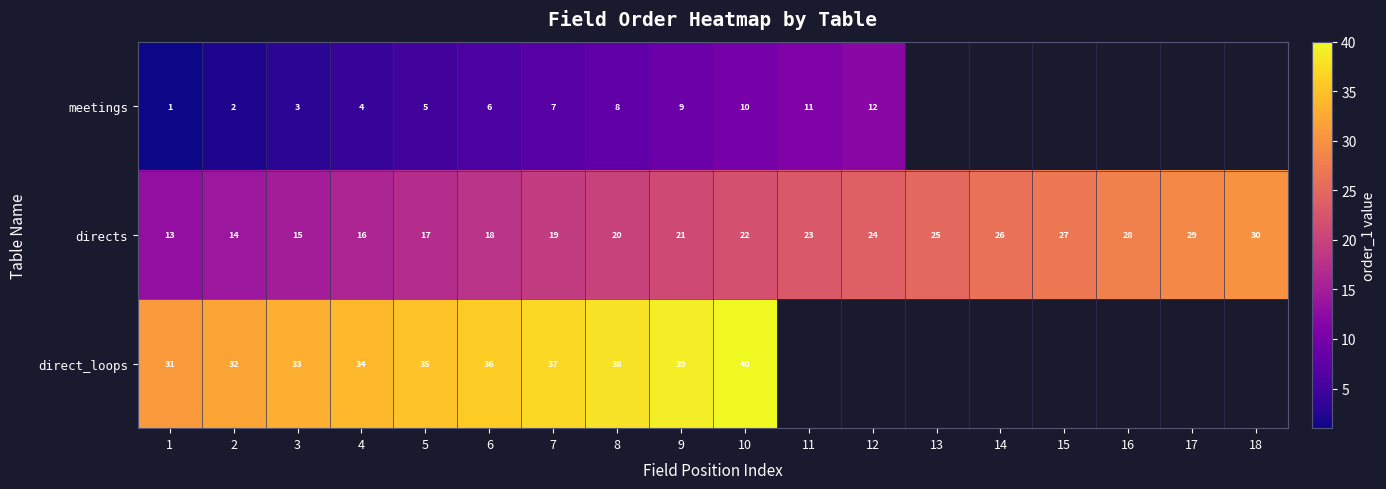

Between 12 and 11, which is larger?

12